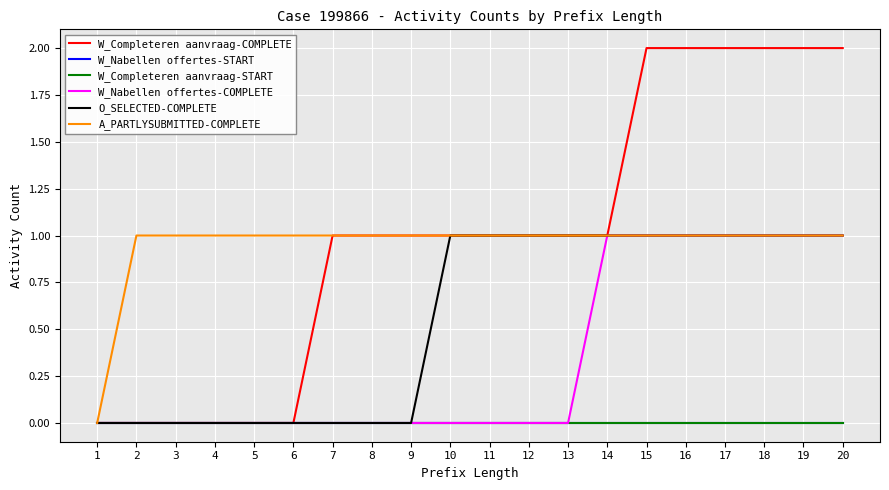

What is the difference between the maximum and second lowest values in the W_Completeren aanvraag-COMPLETE series?

2